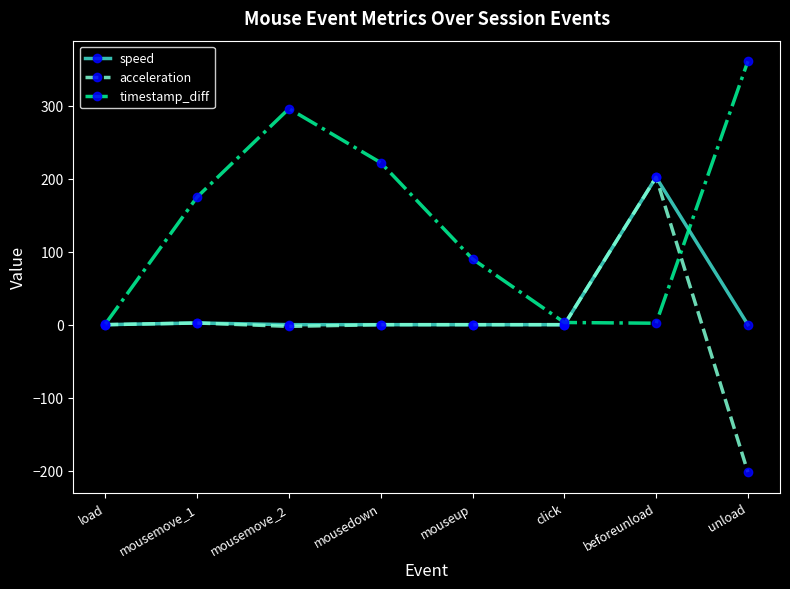

True or false: timestamp_diff has a value of 1.0 at load.

True